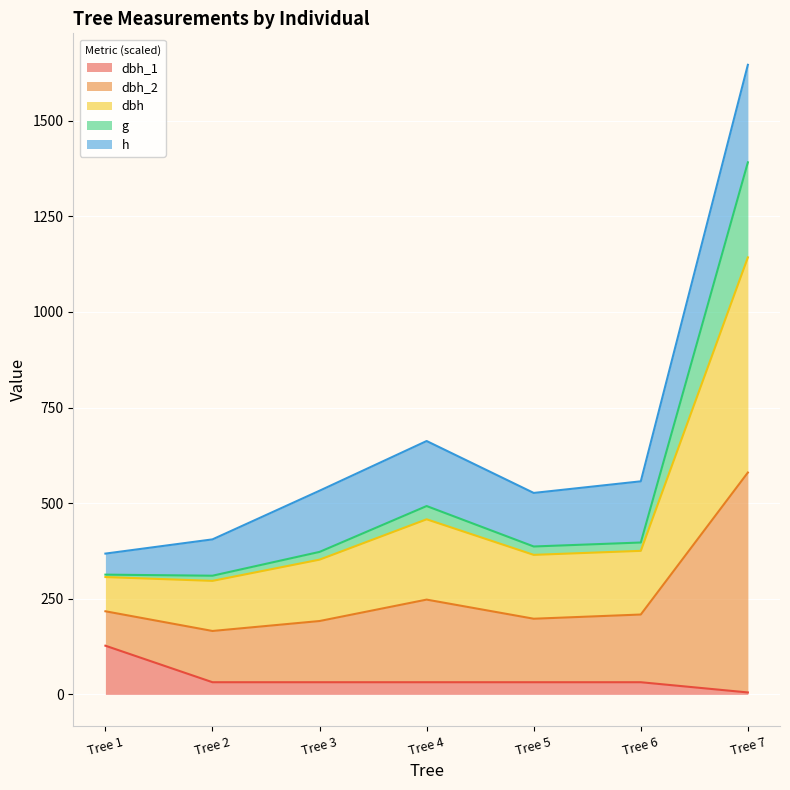

What are all the series names shown in the legend?

dbh_1, dbh_2, dbh, g, h